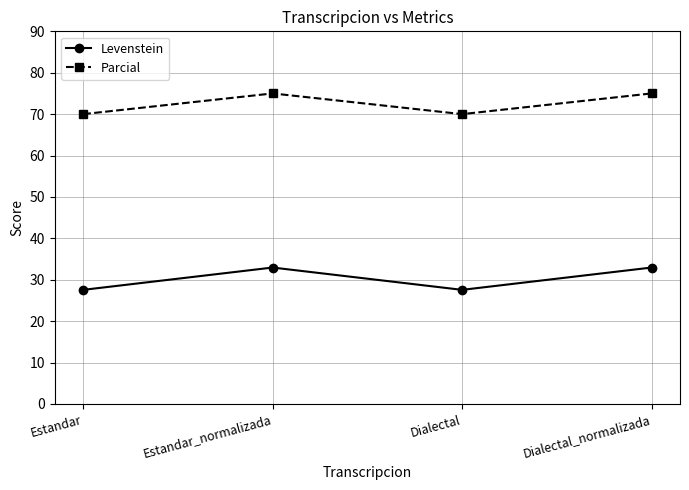

In Levenstein, how many points are higher than both neighbors (excluding endpoints)?

1